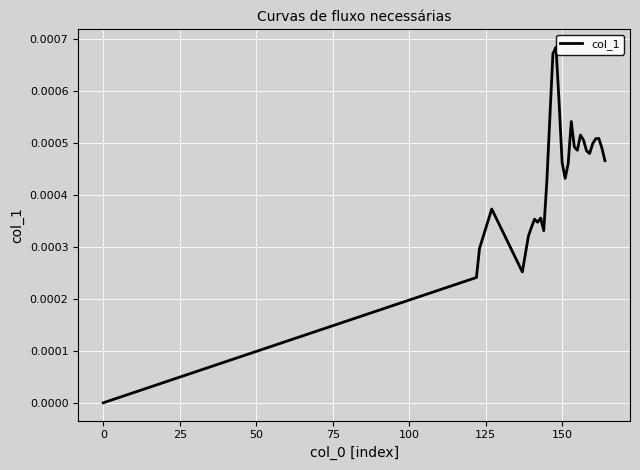

How many points are lower than both their immediate neighbors (excluding endpoints)?

6